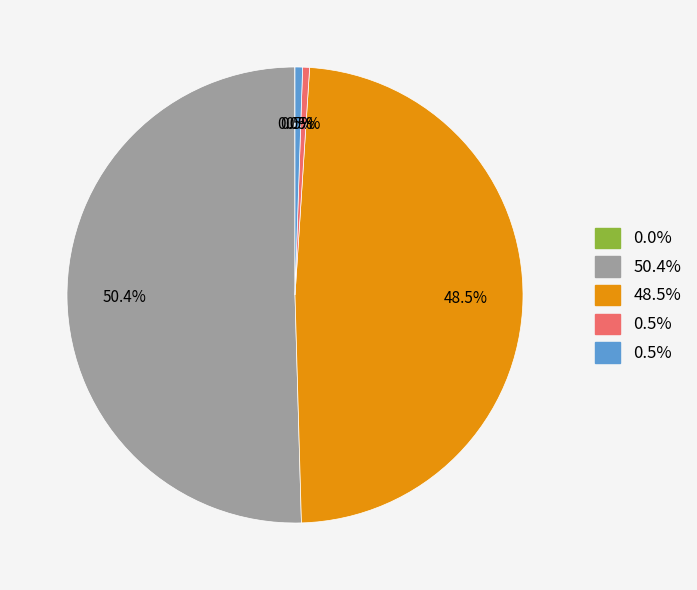

Is there a majority slice in this chart?

Yes